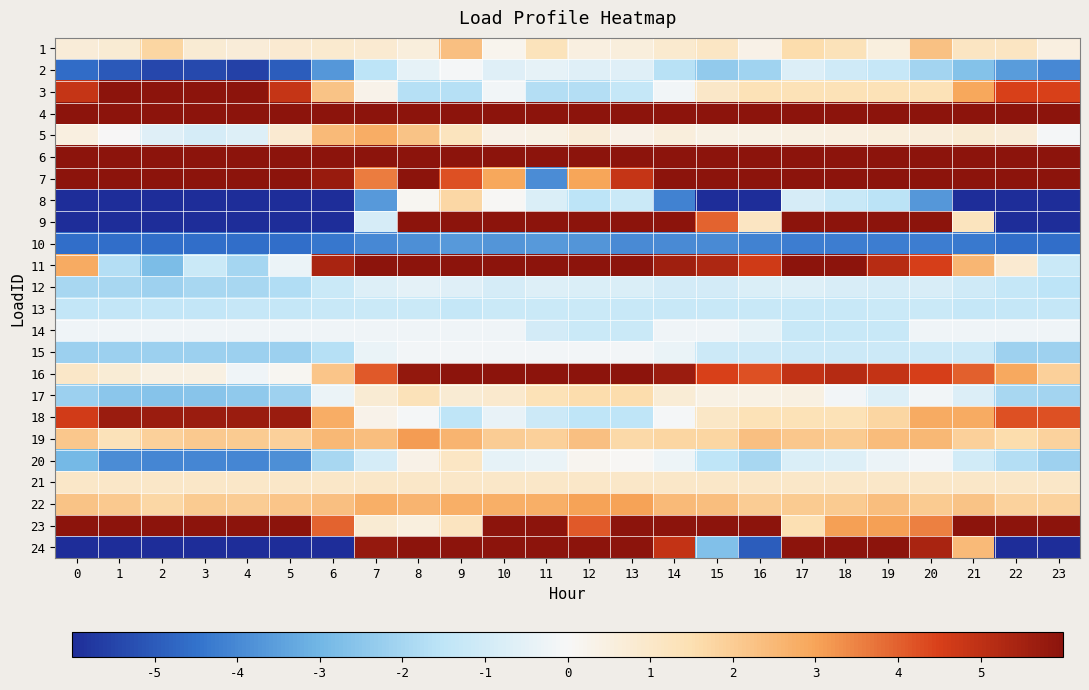

Between 1 and 20, which series saw the biggest shift?

9